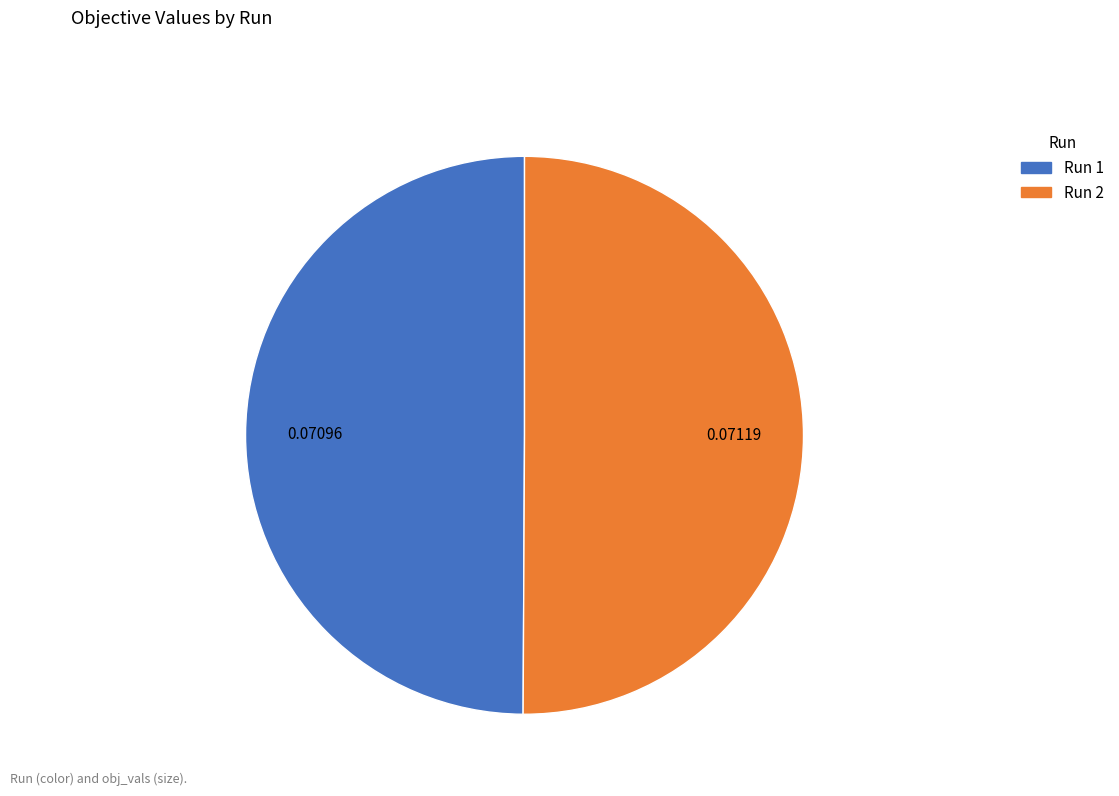

The Run 1 slice represents 50% of the pie. True or false?

True